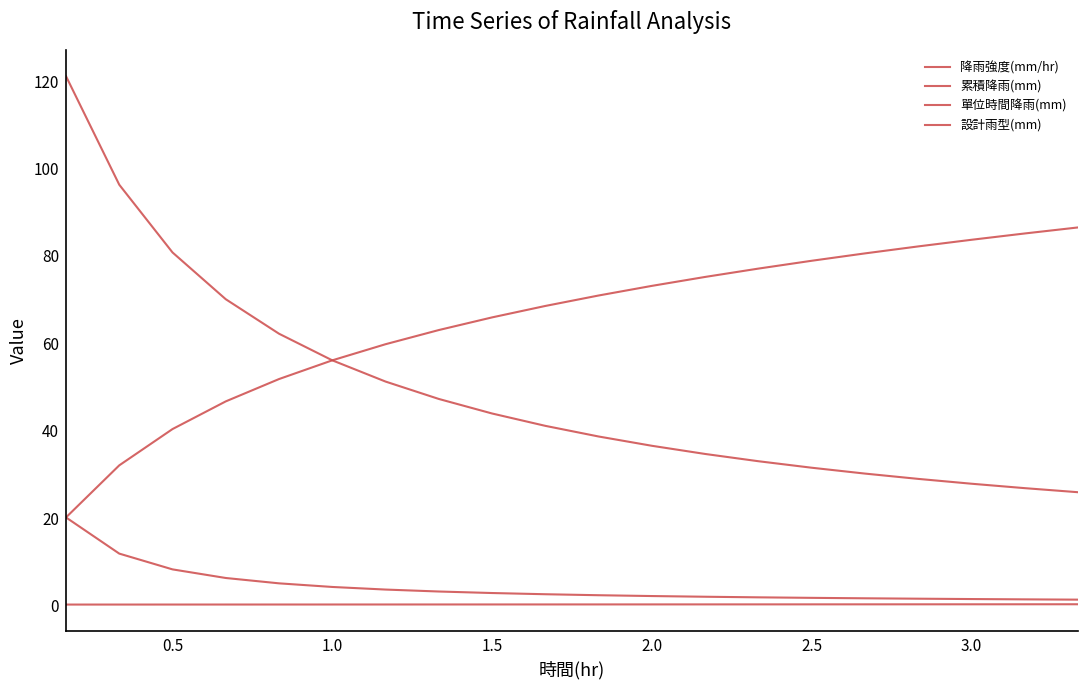

Which series has the largest range (max minus min)?

降雨強度(mm/hr)